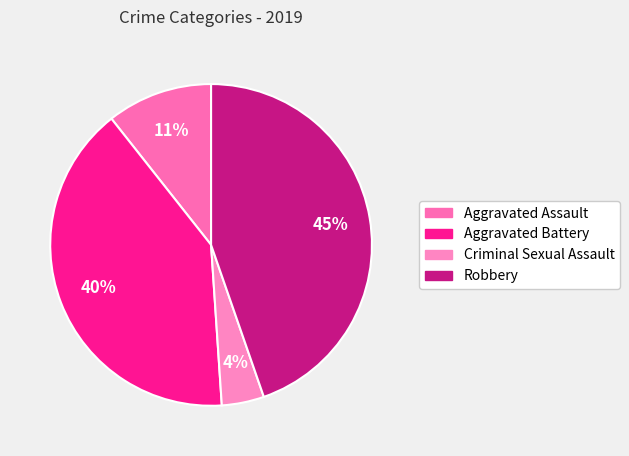

How many segments does this pie chart have?

4